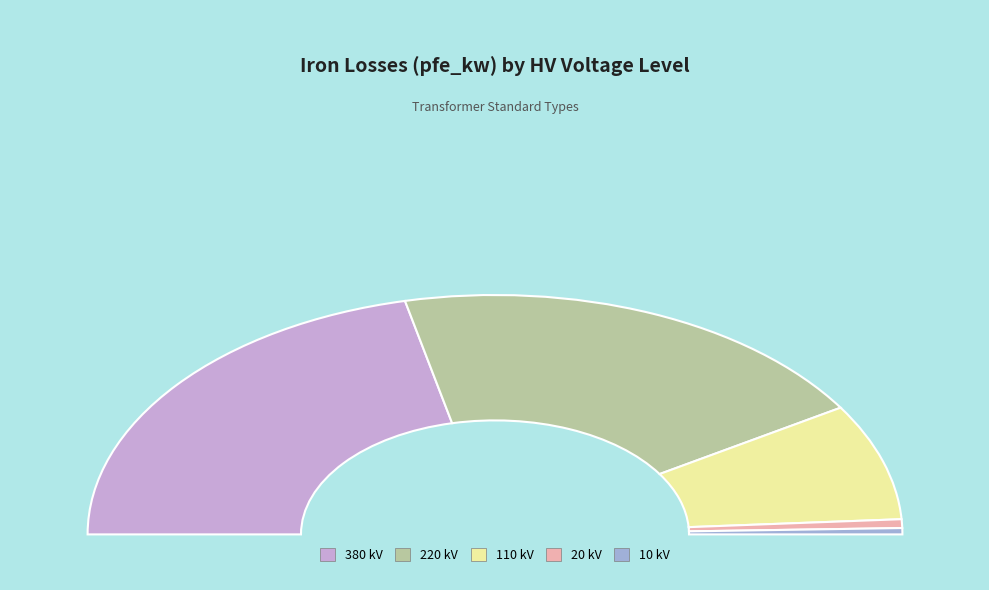

What is the change in value from 380 kV to 220 kV?

-5.0